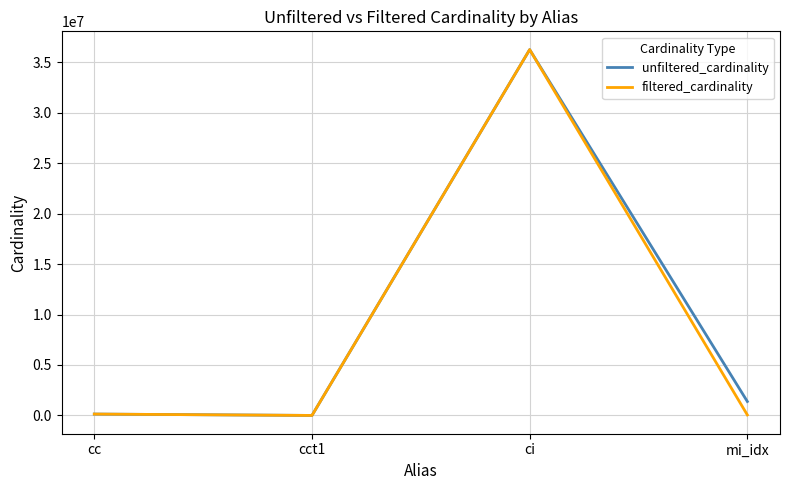

Which category has the highest value in the unfiltered_cardinality series?

ci